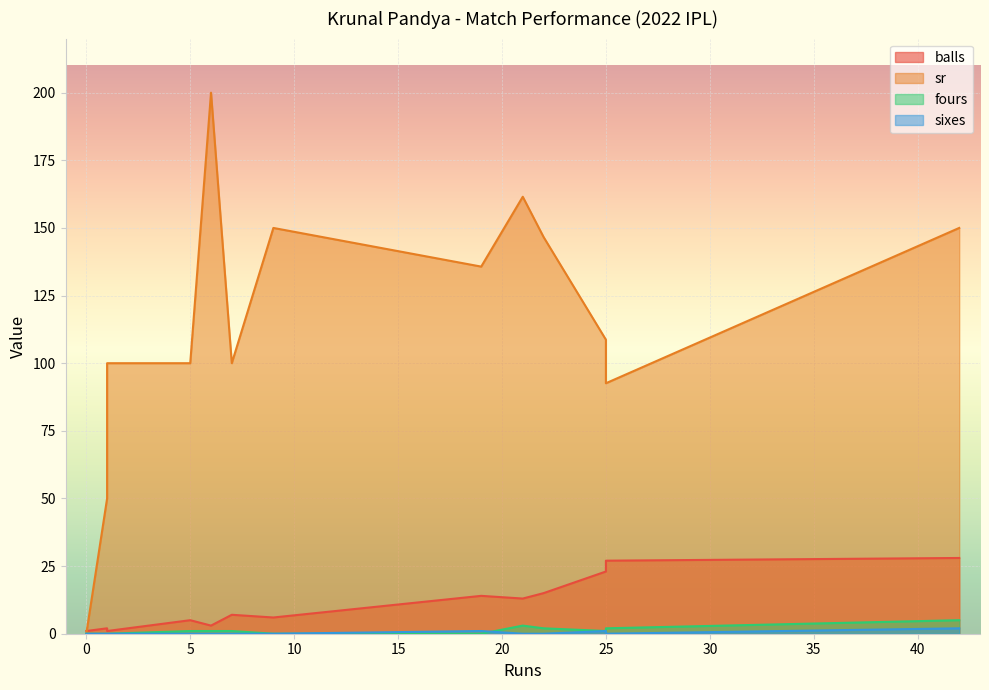

Between which two adjacent categories do sr and balls first intersect?

1 and 0